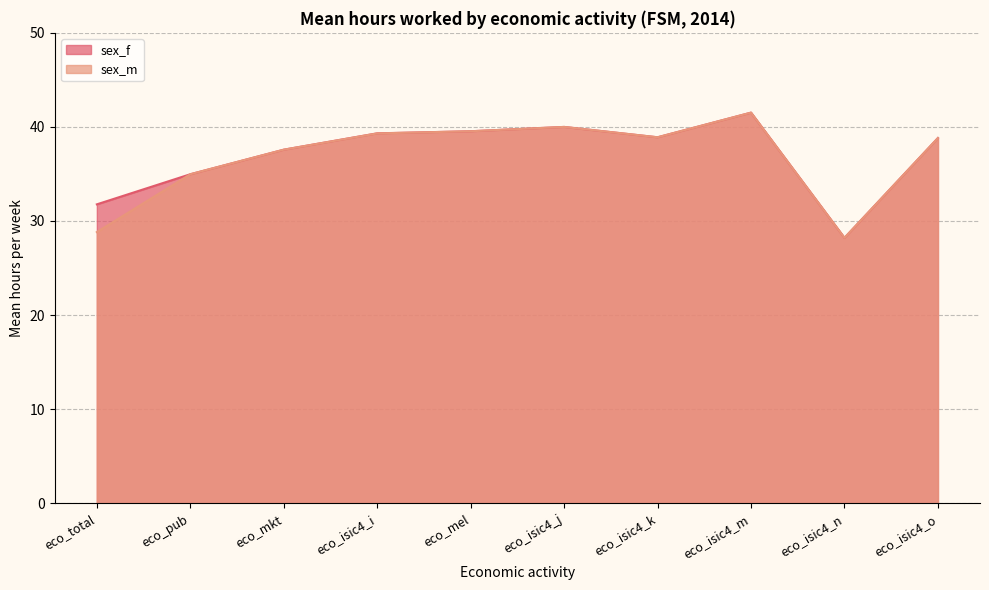

Which series changed the most between eco_mel and eco_isic4_k?

sex_f